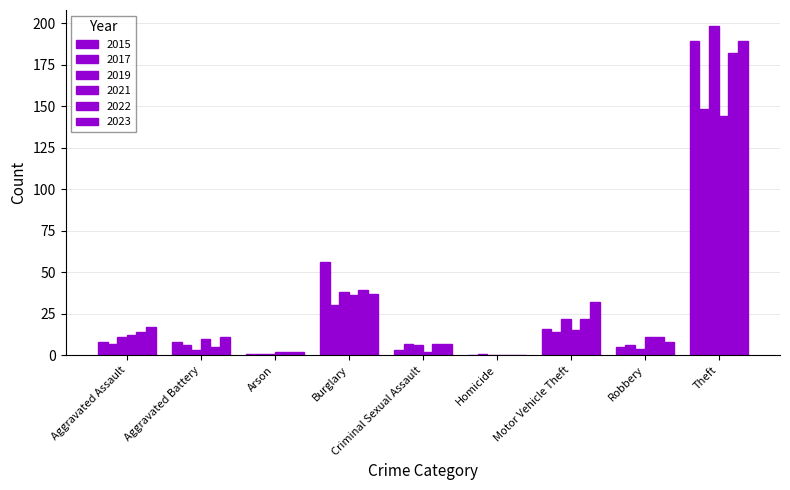

Reading left to right, what are all the values shown in this chart?

2015: Aggravated Assault=8	Aggravated Battery=8	Arson=1	Burglary=56	Criminal Sexual Assault=3	Homicide=0	Motor Vehicle Theft=16	Robbery=5	Theft=189
2017: Aggravated Assault=7	Aggravated Battery=6	Arson=1	Burglary=30	Criminal Sexual Assault=7	Homicide=1	Motor Vehicle Theft=14	Robbery=6	Theft=148
2019: Aggravated Assault=11	Aggravated Battery=3	Arson=1	Burglary=38	Criminal Sexual Assault=6	Homicide=0	Motor Vehicle Theft=22	Robbery=4	Theft=198
2021: Aggravated Assault=12	Aggravated Battery=10	Arson=2	Burglary=36	Criminal Sexual Assault=2	Homicide=0	Motor Vehicle Theft=15	Robbery=11	Theft=144
2022: Aggravated Assault=14	Aggravated Battery=5	Arson=2	Burglary=39	Criminal Sexual Assault=7	Homicide=0	Motor Vehicle Theft=22	Robbery=11	Theft=182
2023: Aggravated Assault=17	Aggravated Battery=11	Arson=2	Burglary=37	Criminal Sexual Assault=7	Homicide=0	Motor Vehicle Theft=32	Robbery=8	Theft=189